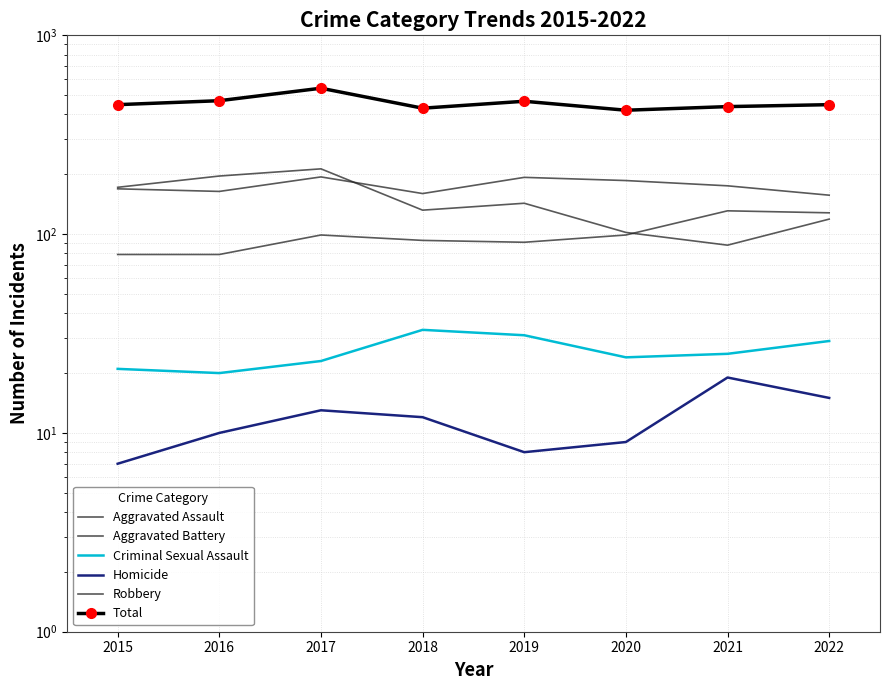

How many interior local valleys does the Criminal Sexual Assault series have?

2